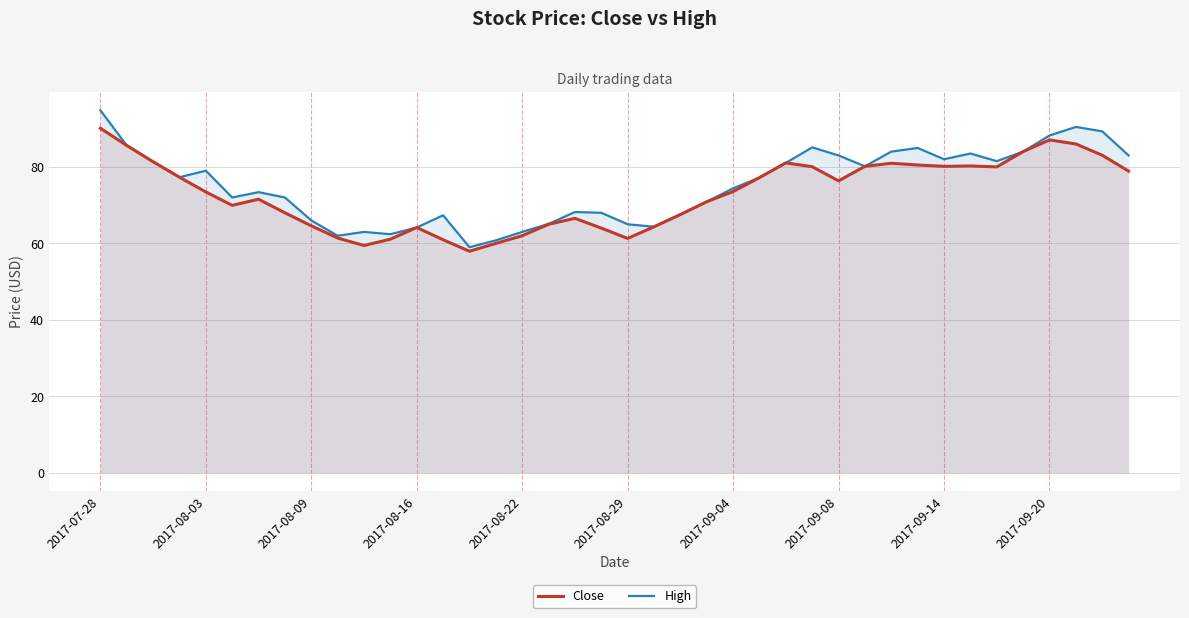

How many interior local valleys does the Close series have?

7